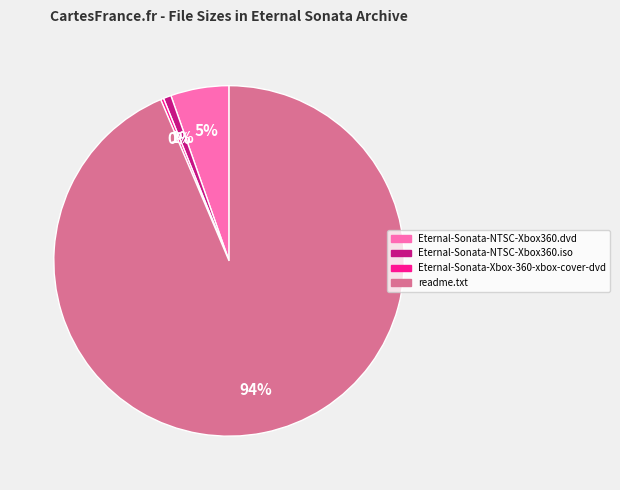

True or false: Eternal-Sonata-NTSC-Xbox360.iso accounts for 11% of the total.

False